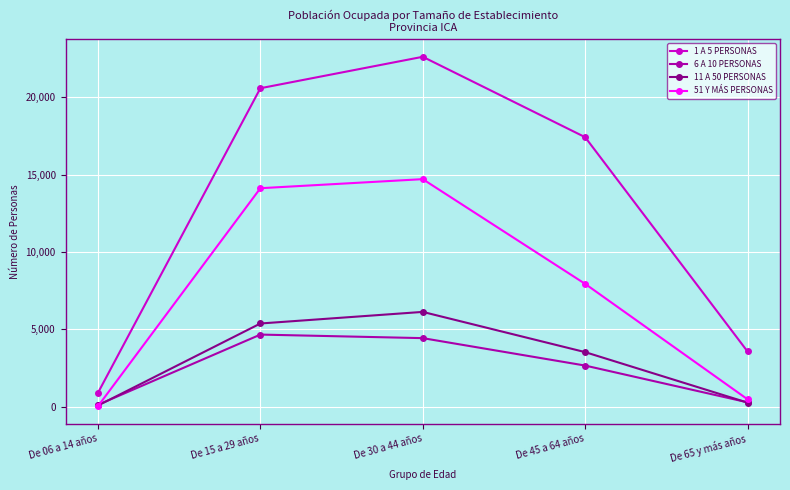

Rank the series by their maximum value, from highest to lowest.

1 A 5 PERSONAS, 51 Y MÁS PERSONAS, 11 A 50 PERSONAS, 6 A 10 PERSONAS